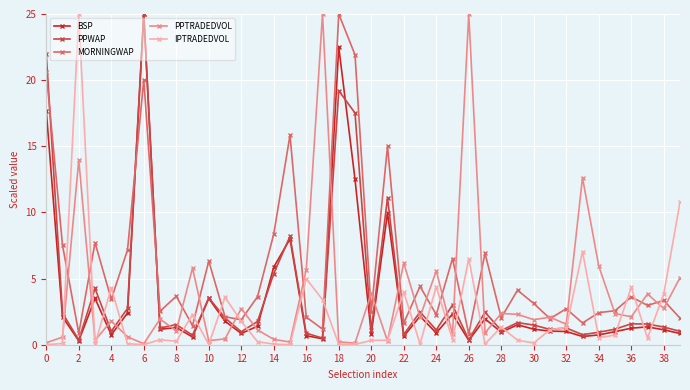

Which series has the largest total across all categories?

MORNINGWAP